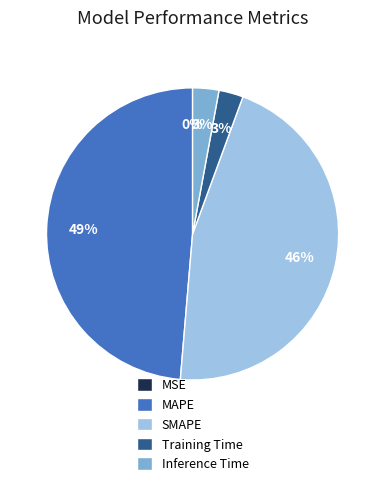

Which slice is the largest?

MAPE